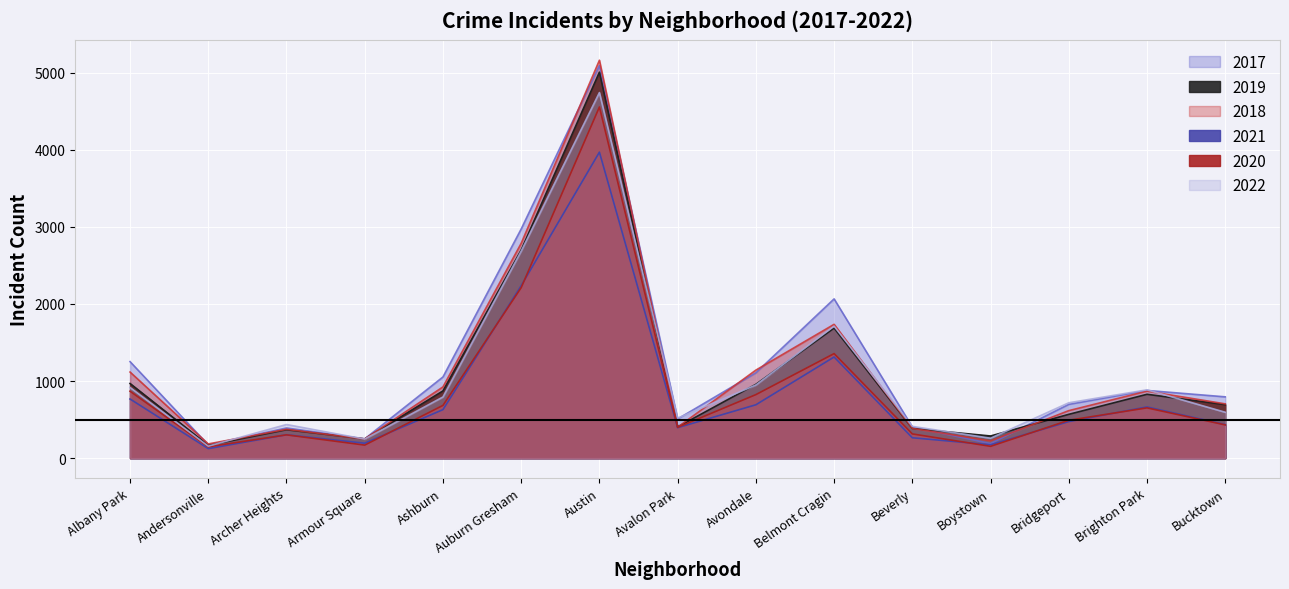

What are all the series names shown in the legend?

2017, 2019, 2018, 2021, 2020, 2022